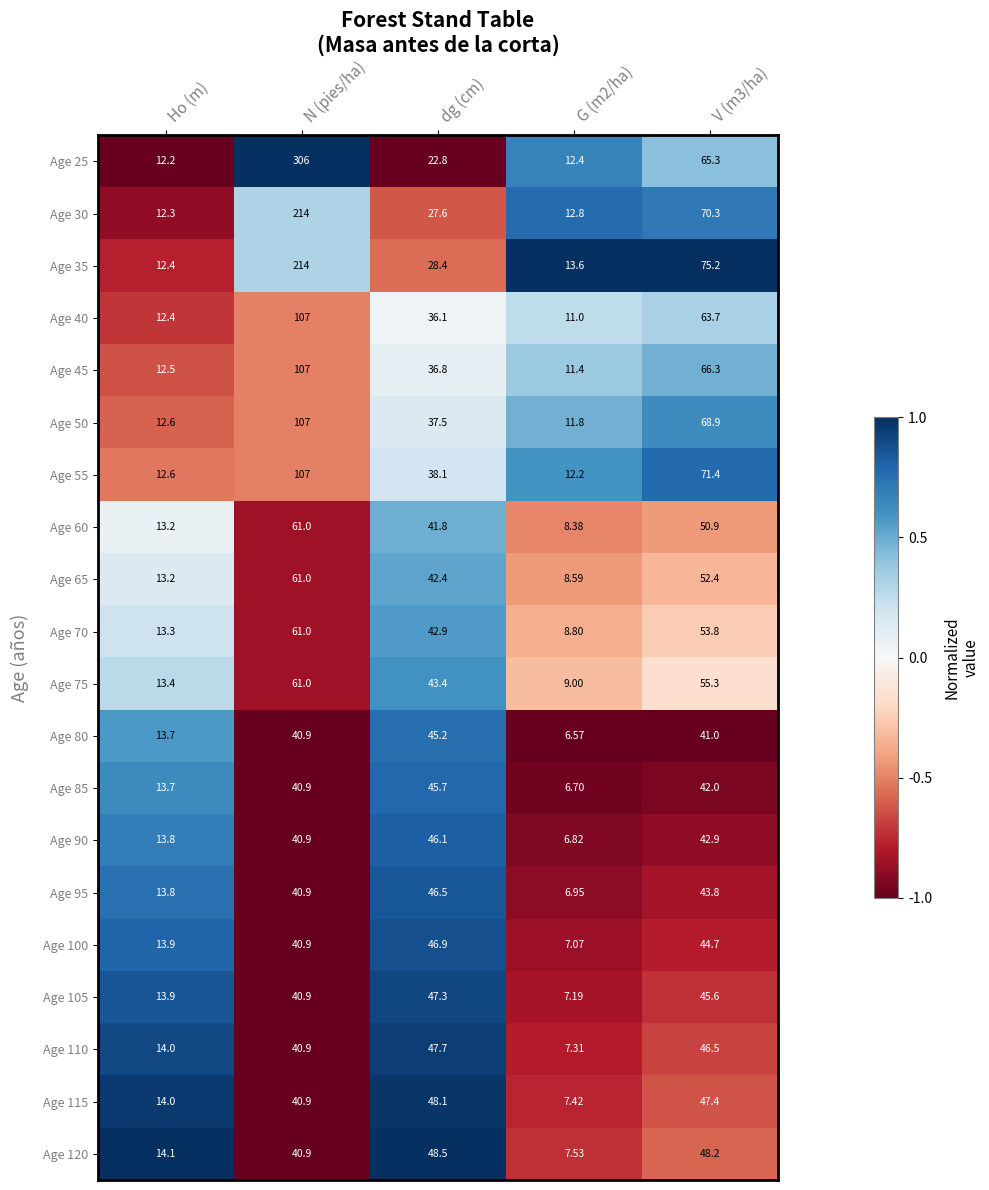

Between Ho (m) and N (pies/ha), which series saw the biggest shift?

Age 25